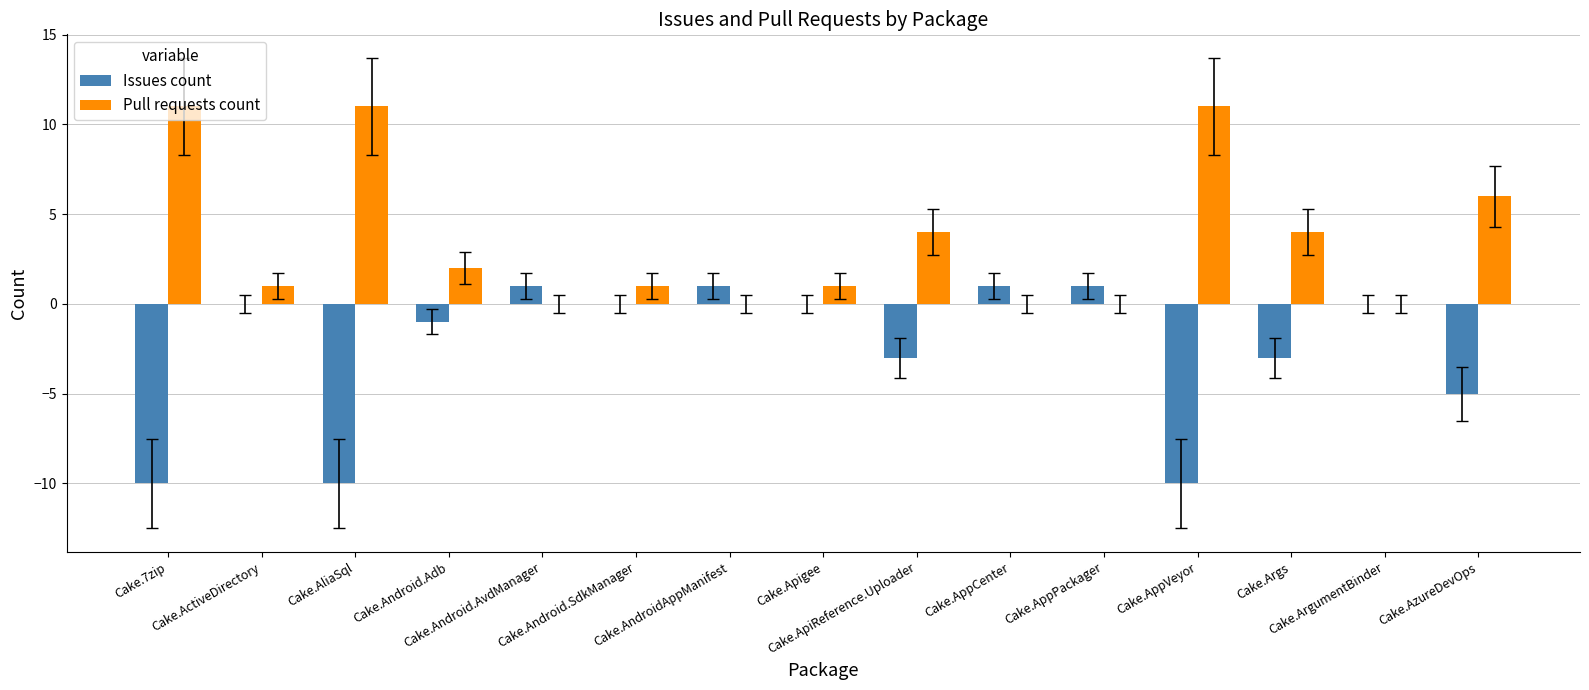

Which series has the largest total across all categories?

Pull requests count